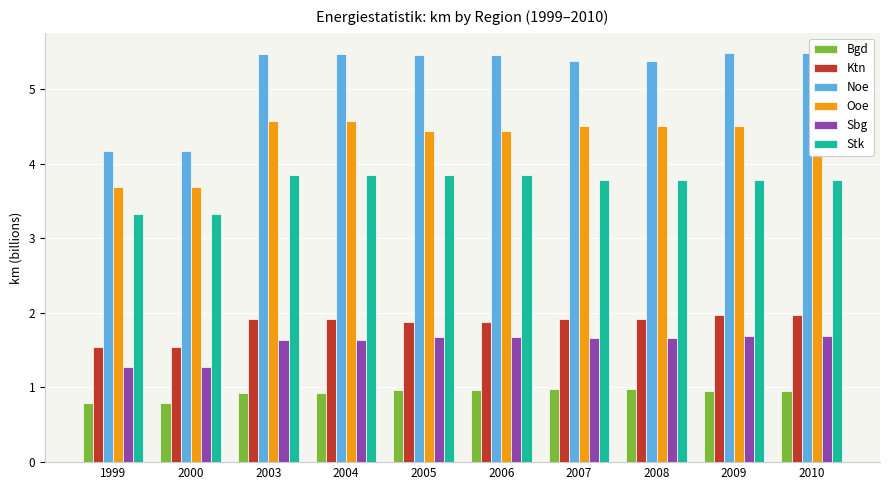

Count the number of categories in the chart.

10